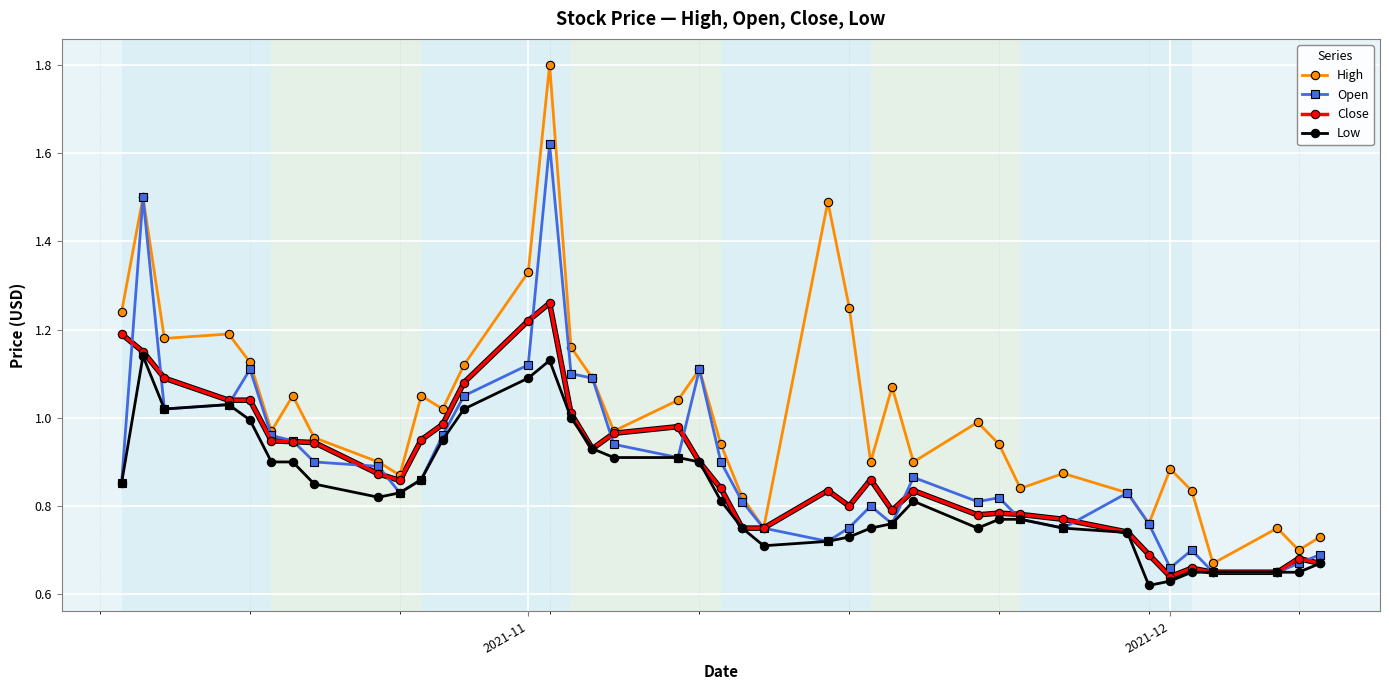

Which series has the largest range (max minus min)?

High